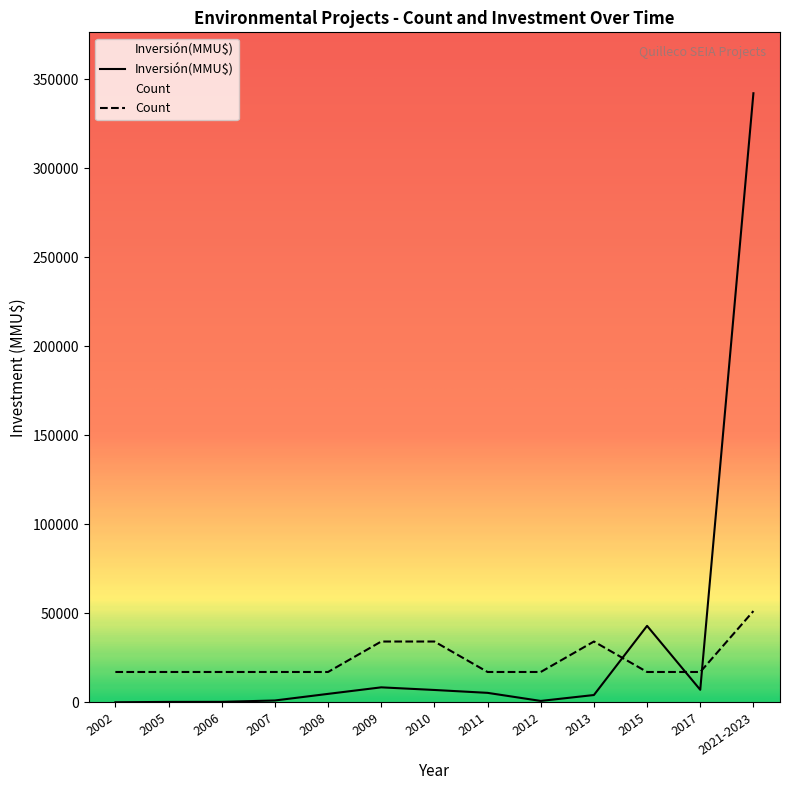

What is the value of the Inversión(MMU$) point at the 12th from the left?

7100